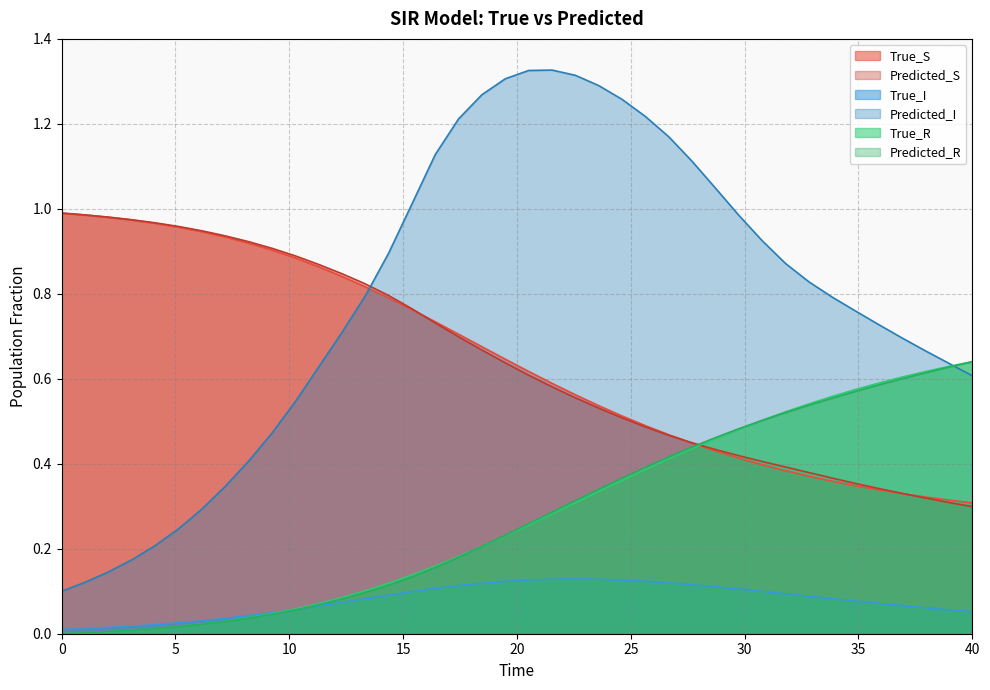

The value of Predicted_I at 29.74358940124512 is 1.6. True or false?

False